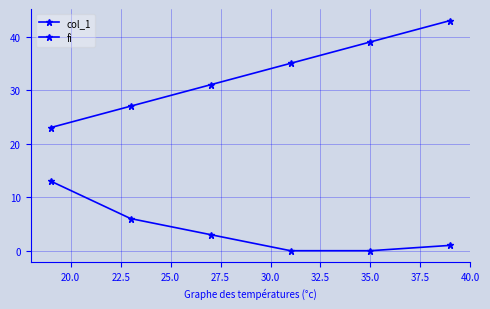

How many categories are shown in the chart?

6